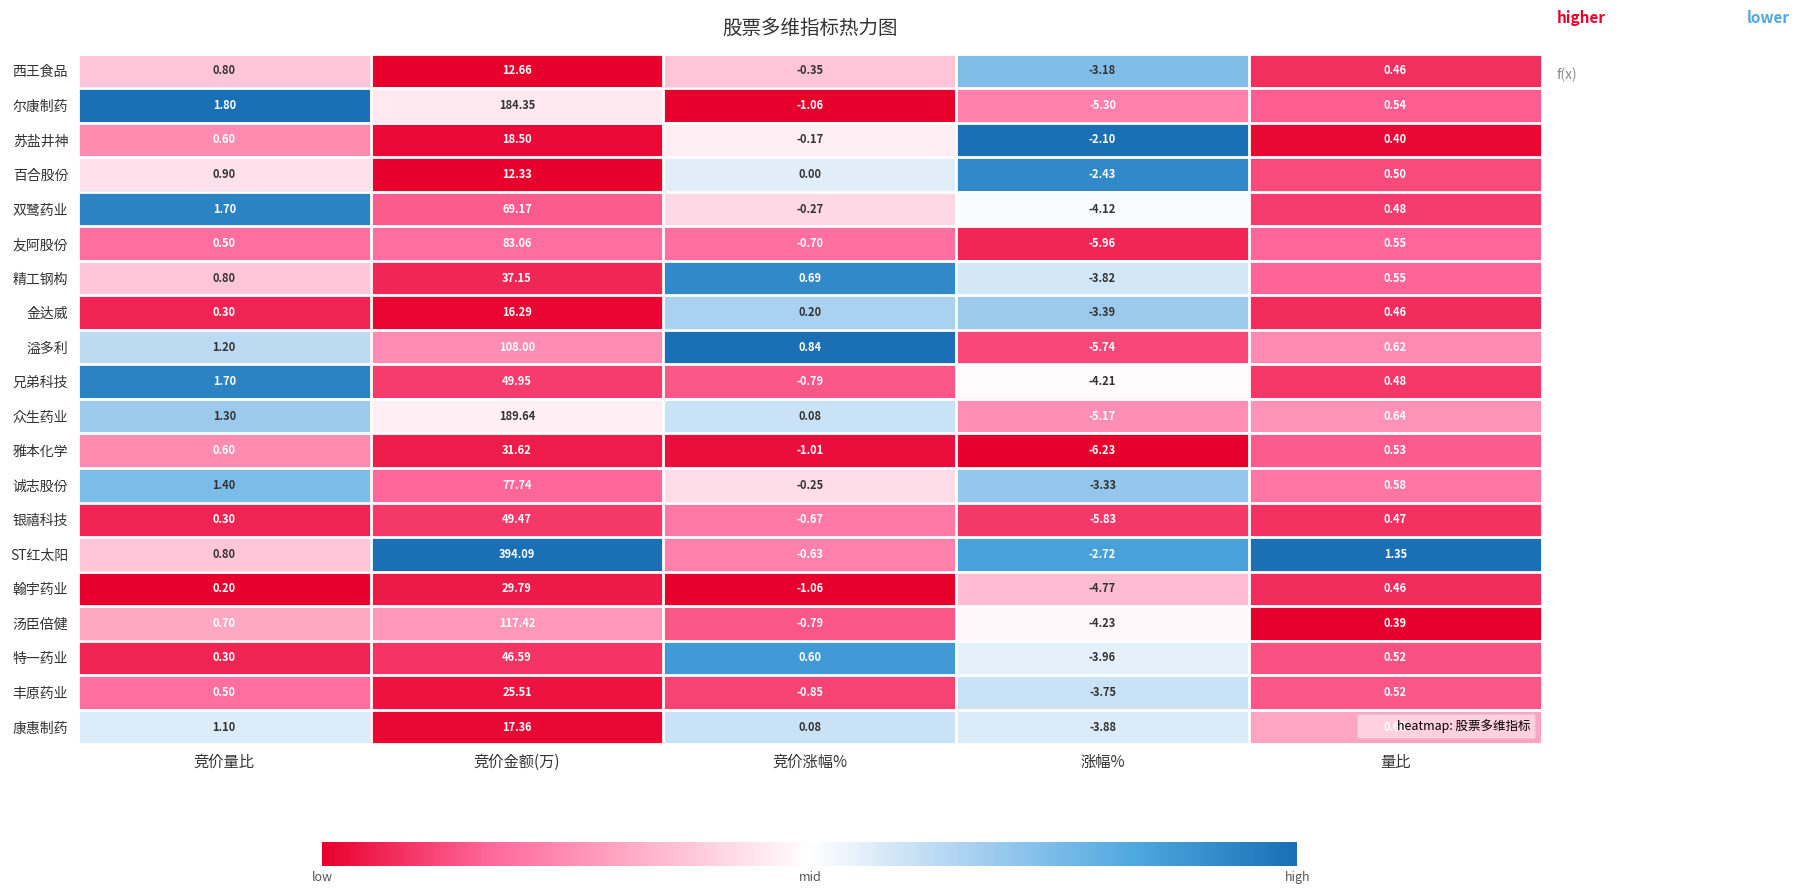

What is the difference between the highest and lowest values at 涨幅%?

4.1